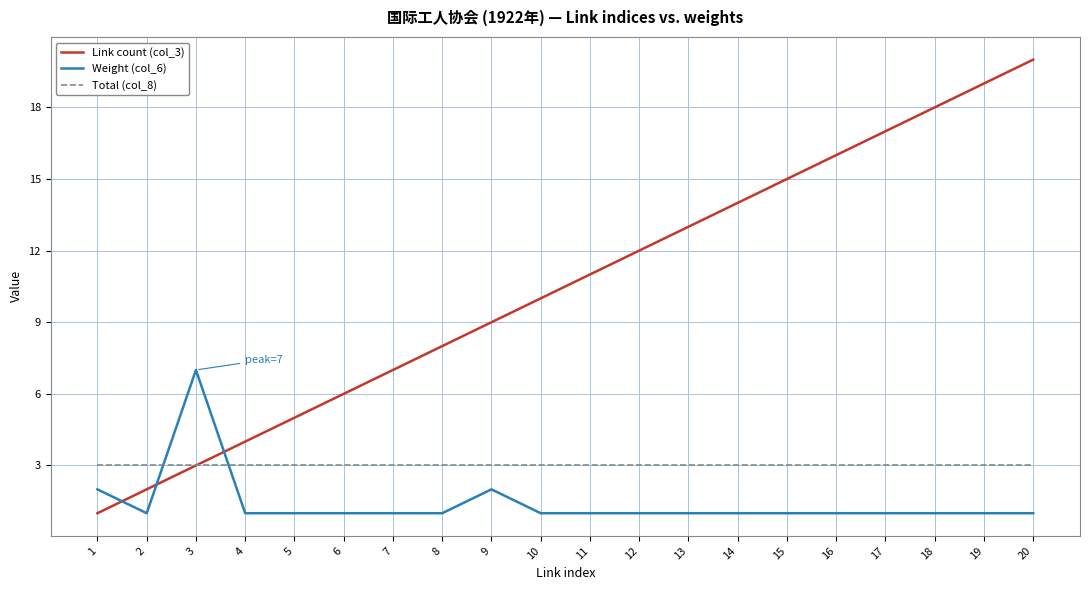

After their last crossing, which series has the higher values: Weight (col_6) or Link count (col_3)?

Link count (col_3)